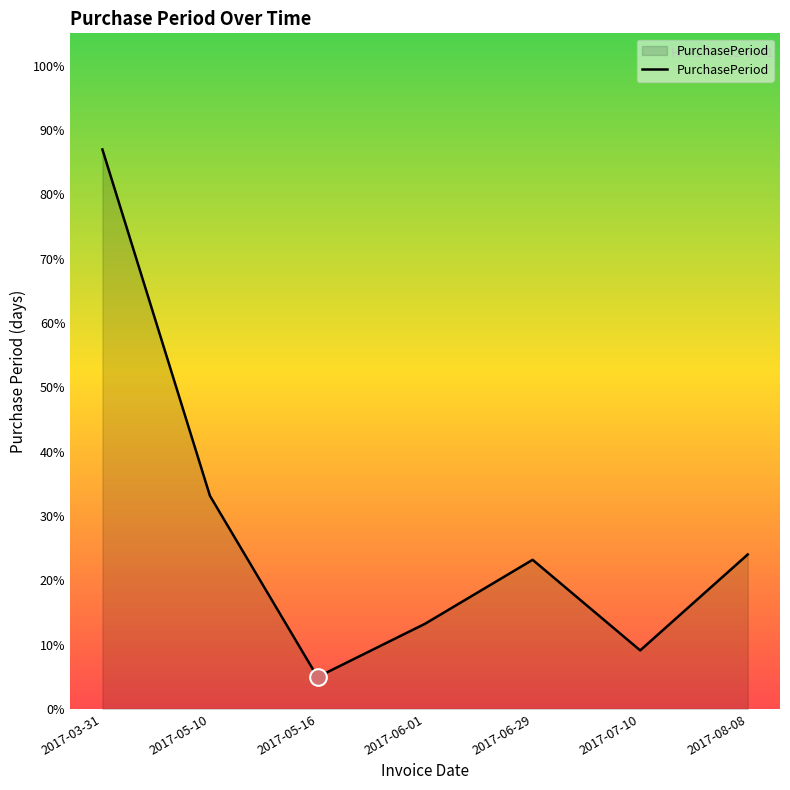

True or false: the data shows 24 at 2017-03-31.

False